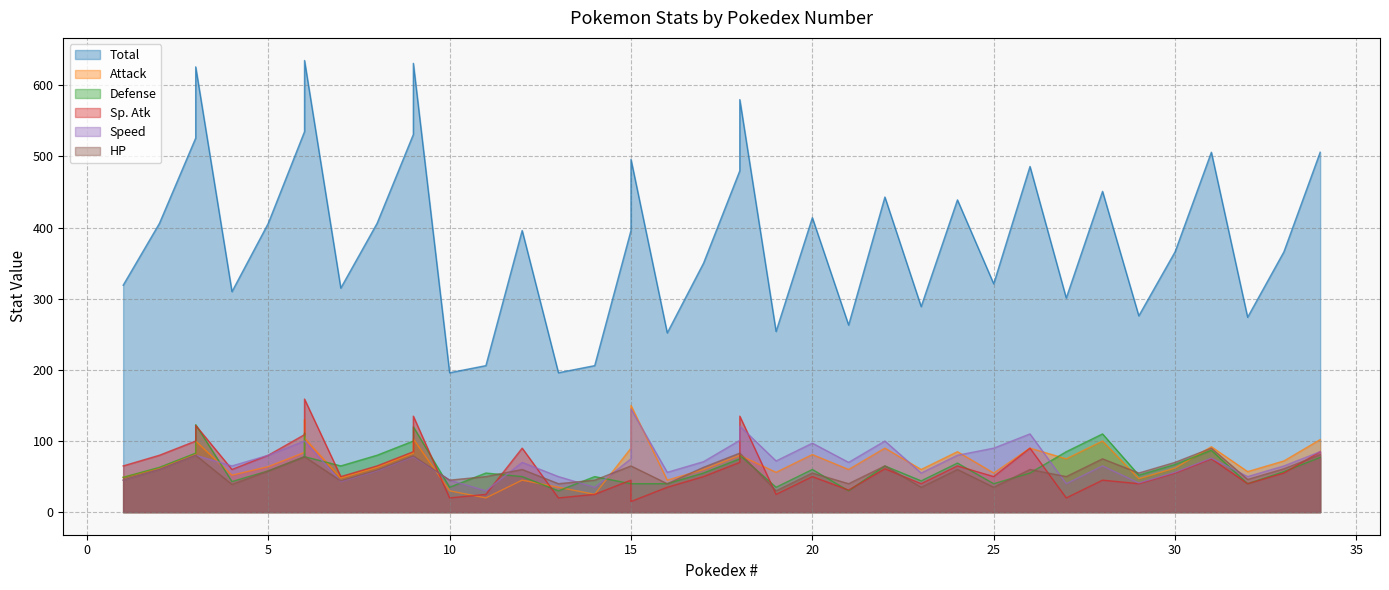

How many data points in Defense are above 60?

19